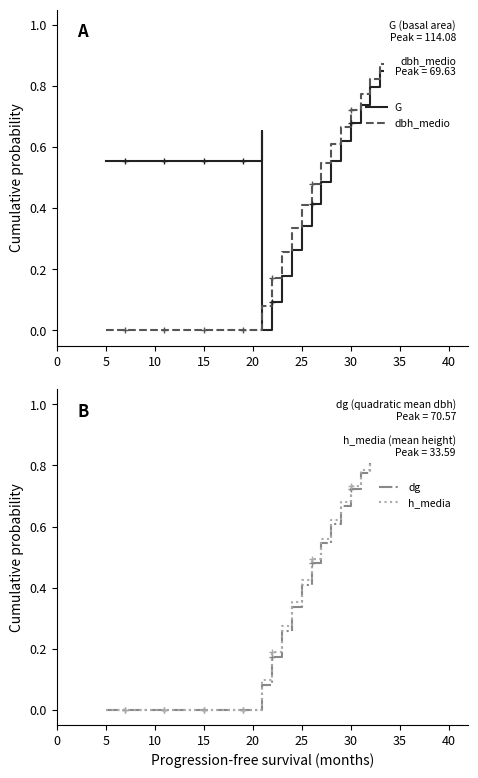

True or false: h_media has a value of 0.0 at 5.

True